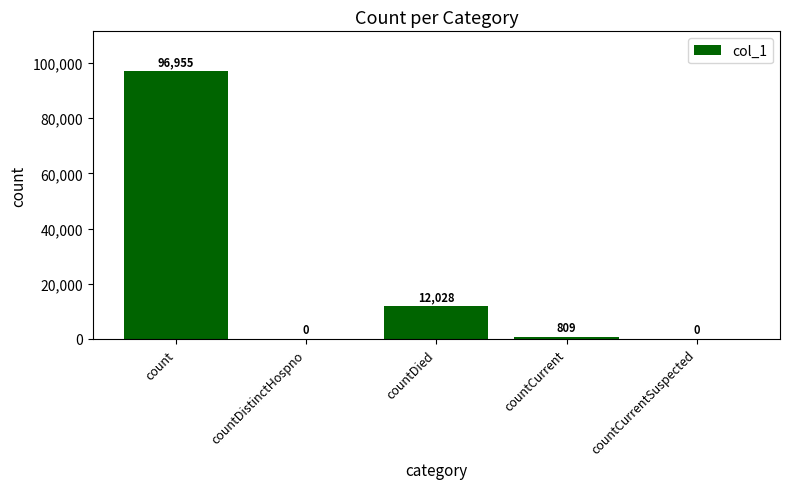

Reading left to right, list all the values displayed in this chart.

count=96955	countDistinctHospno=0	countDied=12028	countCurrent=809	countCurrentSuspected=0